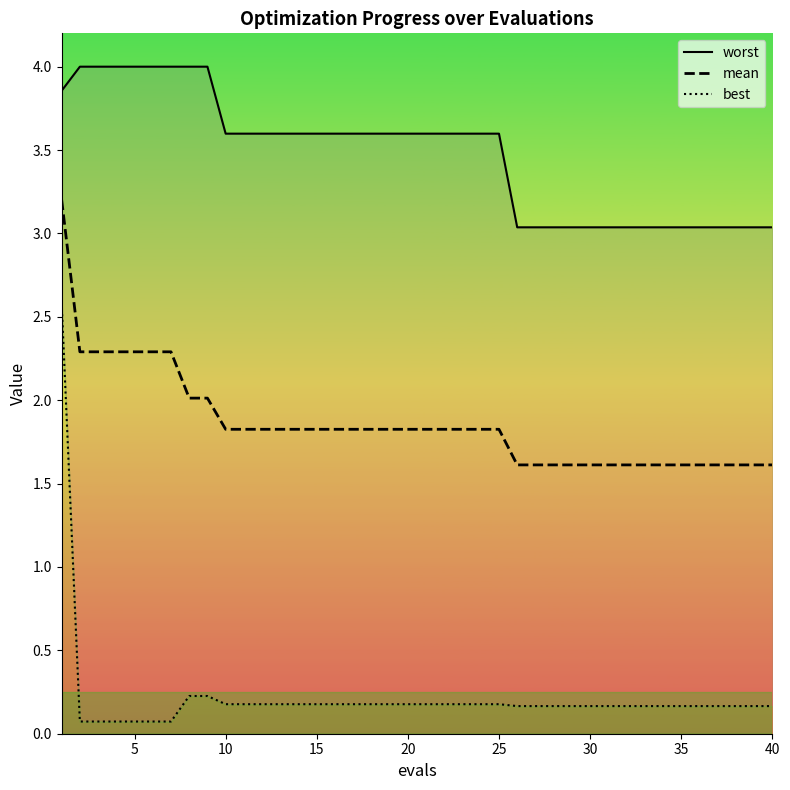

The value of mean at 10 is 1.8. True or false?

True